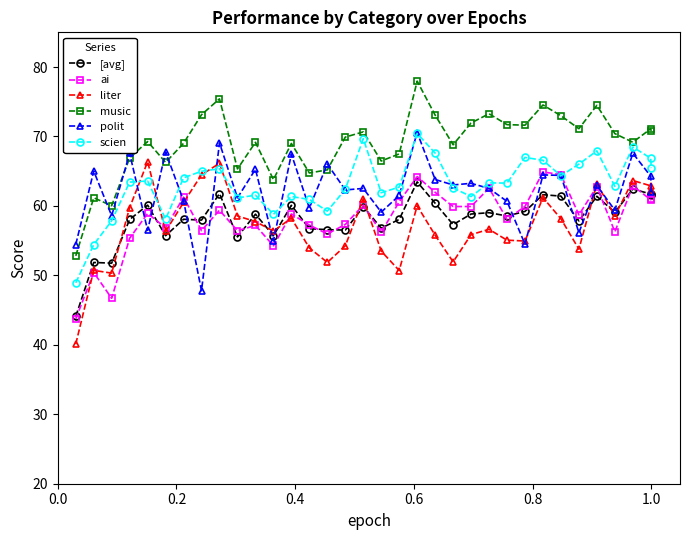

Which series has the largest total across all categories?

music